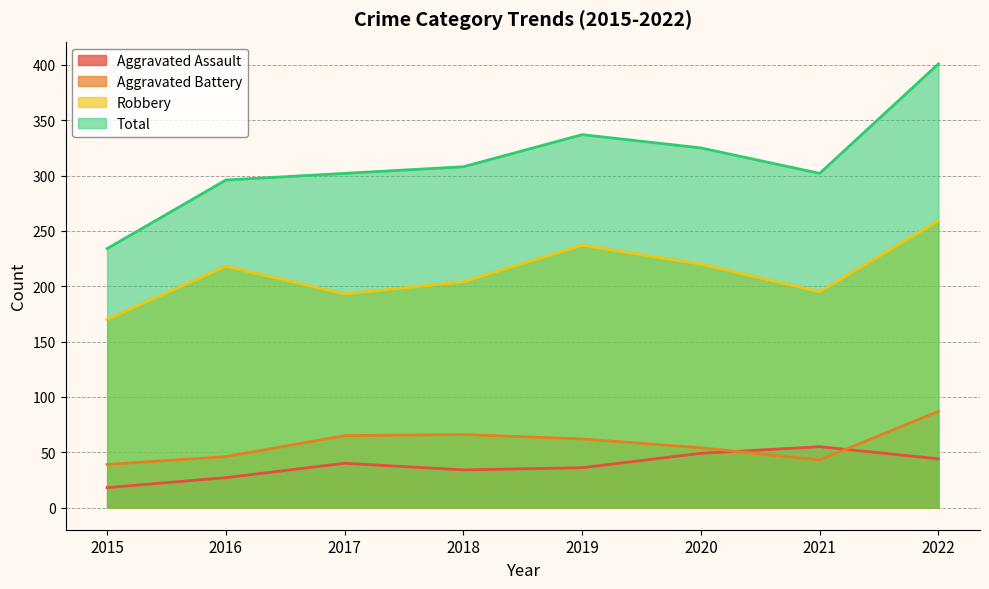

Which label corresponds to the smallest value in the chart?

2015